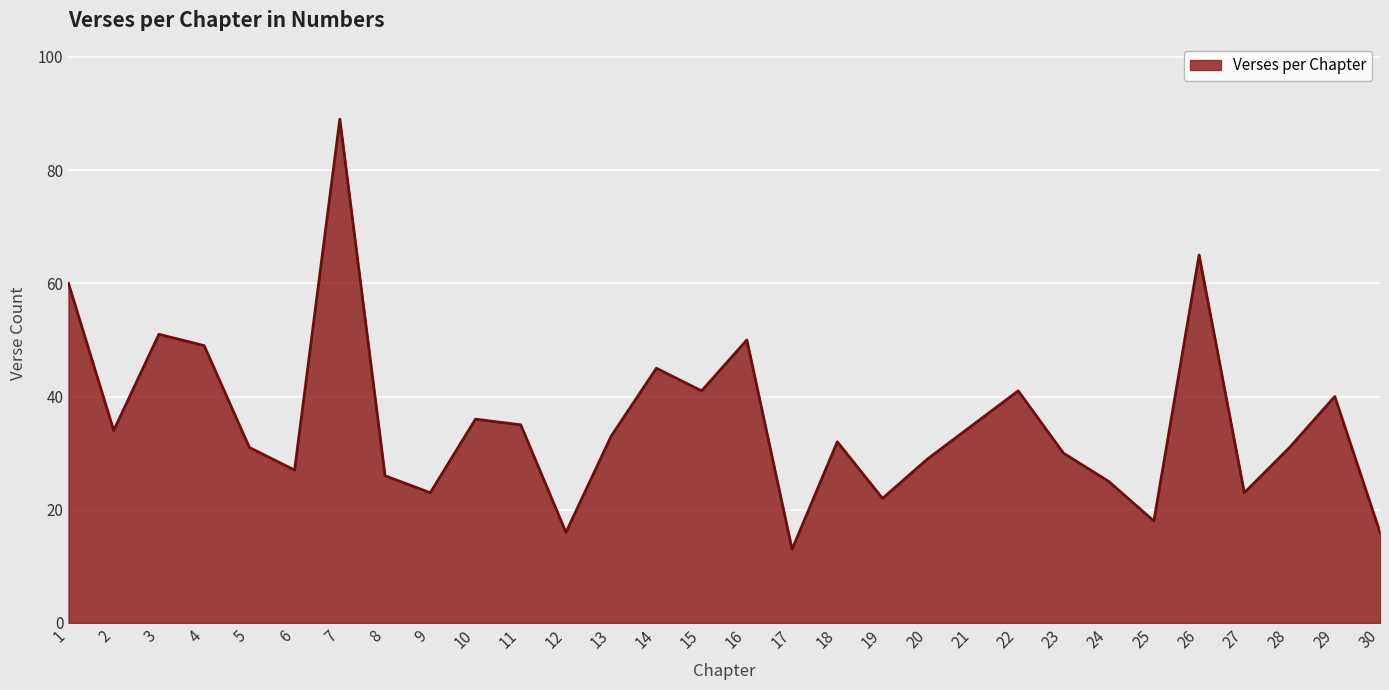

What is the change in value from 13 to 16?

+17